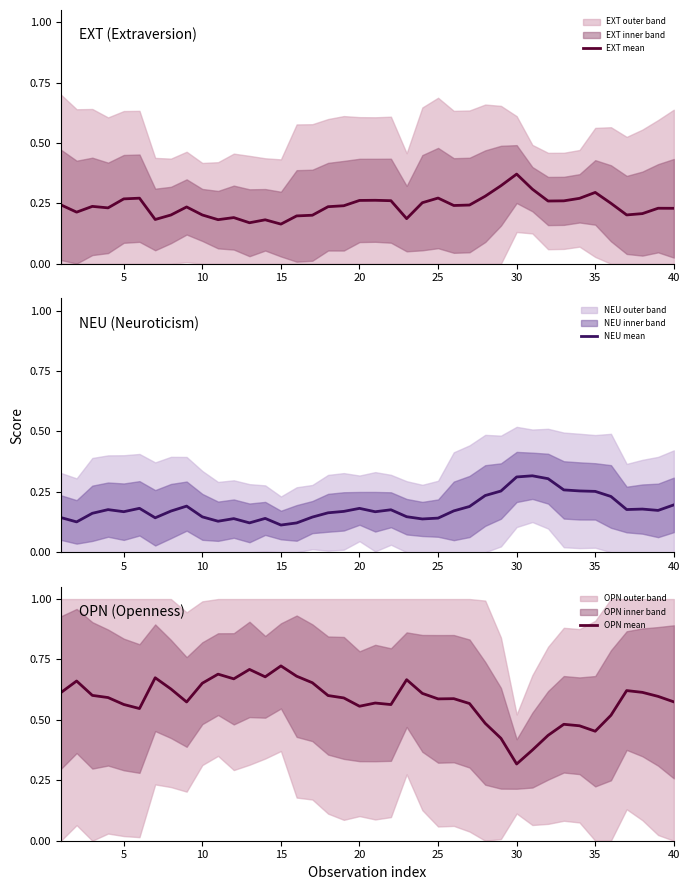

Reading left to right, transcribe all the data shown in this chart.

EXT mean: 0.2	0.2	0.2	0.2	0.3	0.3	0.2	0.2	0.2	0.2	0.2	0.2	0.2	0.2	0.2	0.2	0.2	0.2	0.2	0.3	0.3	0.3	0.2	0.3	0.3	0.2	0.2	0.3	0.3	0.4	0.3	0.3	0.3	0.3	0.3	0.3	0.2	0.2	0.2	0.2
NEU mean: 0.1	0.1	0.2	0.2	0.2	0.2	0.1	0.2	0.2	0.1	0.1	0.1	0.1	0.1	0.1	0.1	0.1	0.2	0.2	0.2	0.2	0.2	0.1	0.1	0.1	0.2	0.2	0.2	0.3	0.3	0.3	0.3	0.3	0.3	0.3	0.2	0.2	0.2	0.2	0.2
OPN mean: 0.6	0.7	0.6	0.6	0.6	0.5	0.7	0.6	0.6	0.7	0.7	0.7	0.7	0.7	0.7	0.7	0.7	0.6	0.6	0.6	0.6	0.6	0.7	0.6	0.6	0.6	0.6	0.5	0.4	0.3	0.4	0.4	0.5	0.5	0.5	0.5	0.6	0.6	0.6	0.6